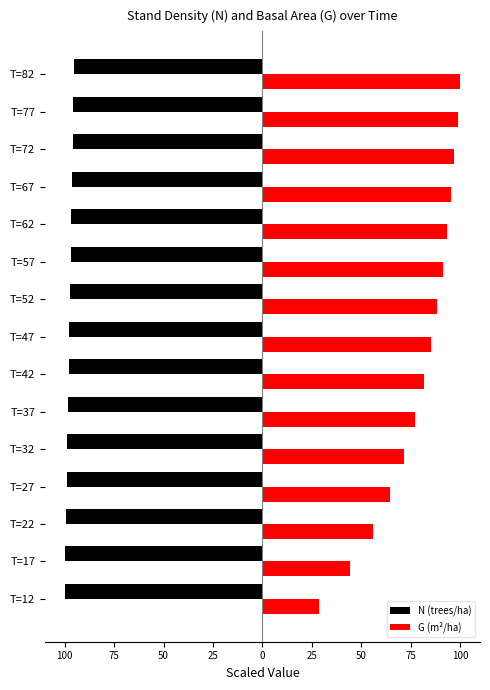

What are all the series names shown in the legend?

N (trees/ha), G (m²/ha)